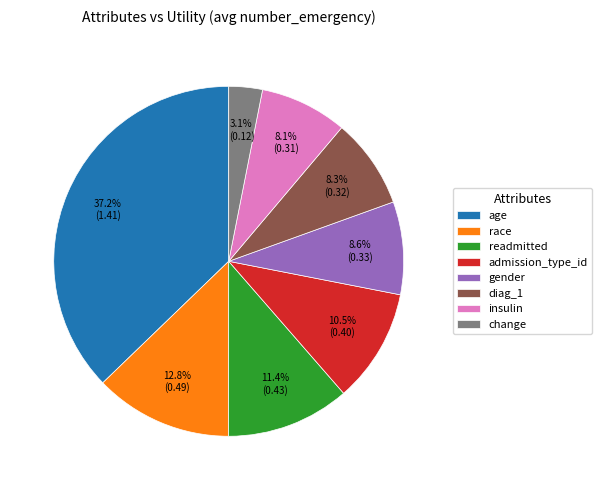

What is the total percentage of gender and admission_type_id?

19.1%